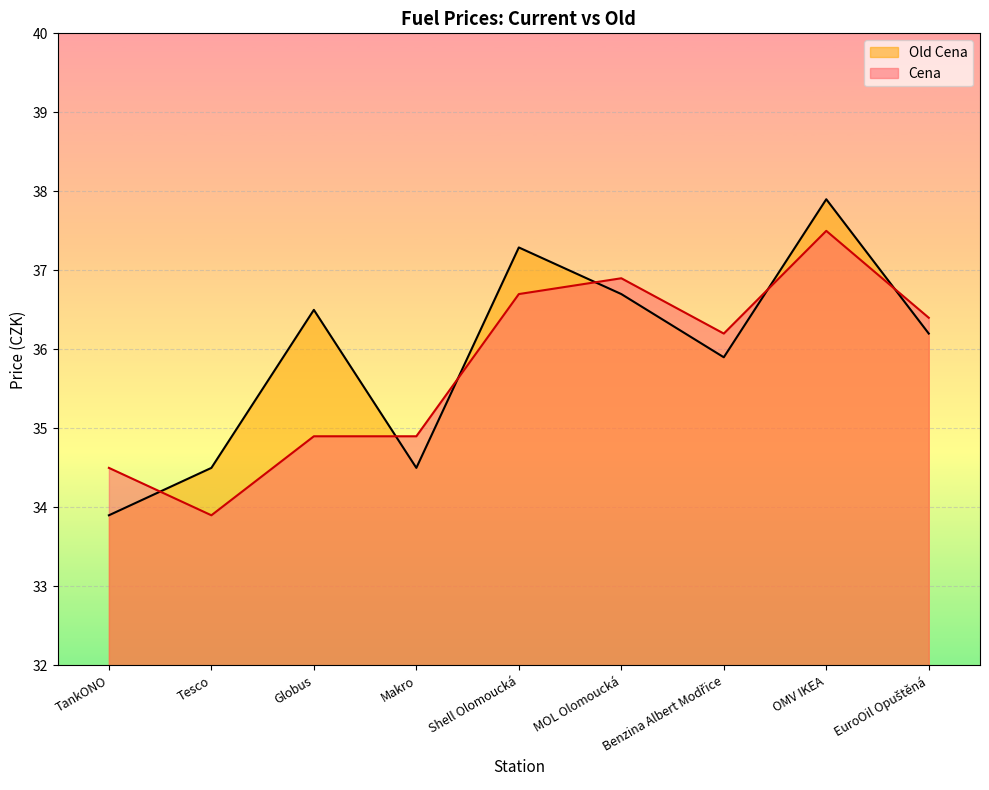

Reading left to right, list all the values displayed in this chart.

Cena: TankONO=34.5	Tesco=33.9	Globus=34.9	Makro=34.9	Shell Olomoucká=36.7	MOL Olomoucká=36.9	Benzina Albert Modřice=36.2	OMV IKEA=37.5	EuroOil Opuštěná=36.4
Old Cena: TankONO=33.9	Tesco=34.5	Globus=36.5	Makro=34.5	Shell Olomoucká=37.3	MOL Olomoucká=36.7	Benzina Albert Modřice=35.9	OMV IKEA=37.9	EuroOil Opuštěná=36.2